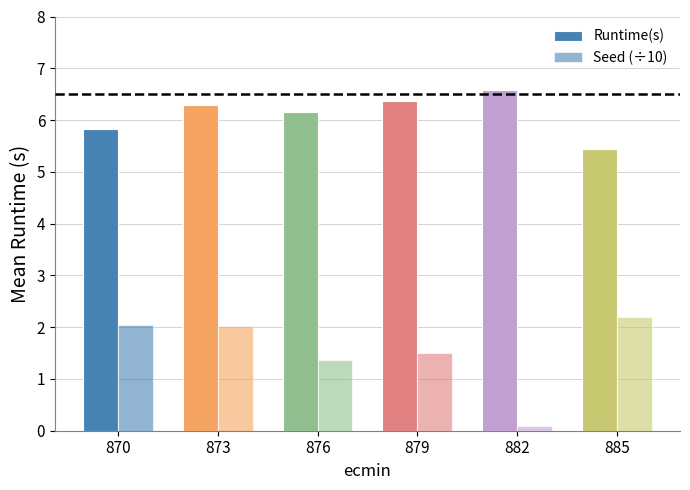

How many bars are there in each group?

2